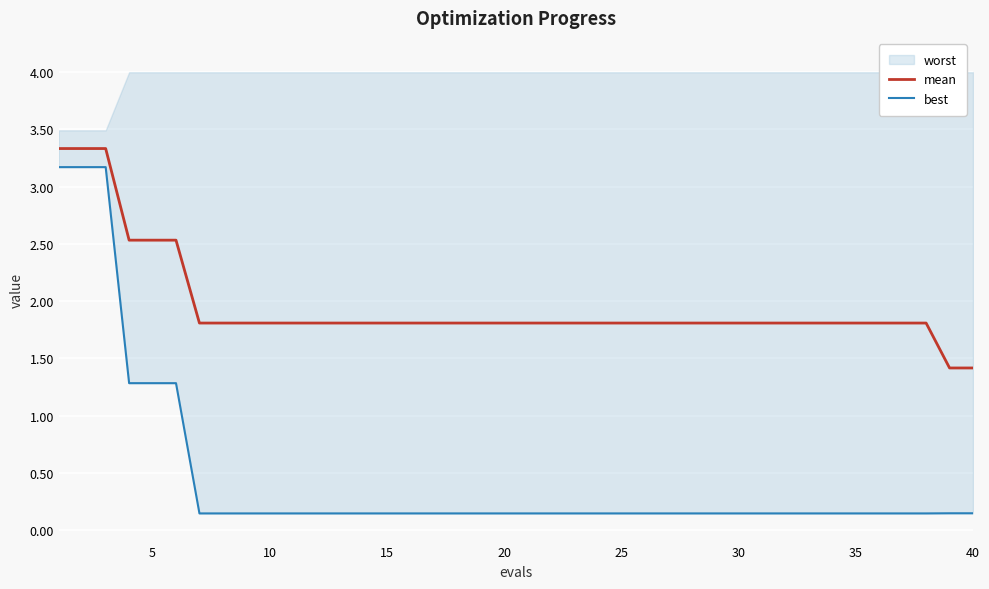

The mean series shows 1.4 at 40. True or false?

True